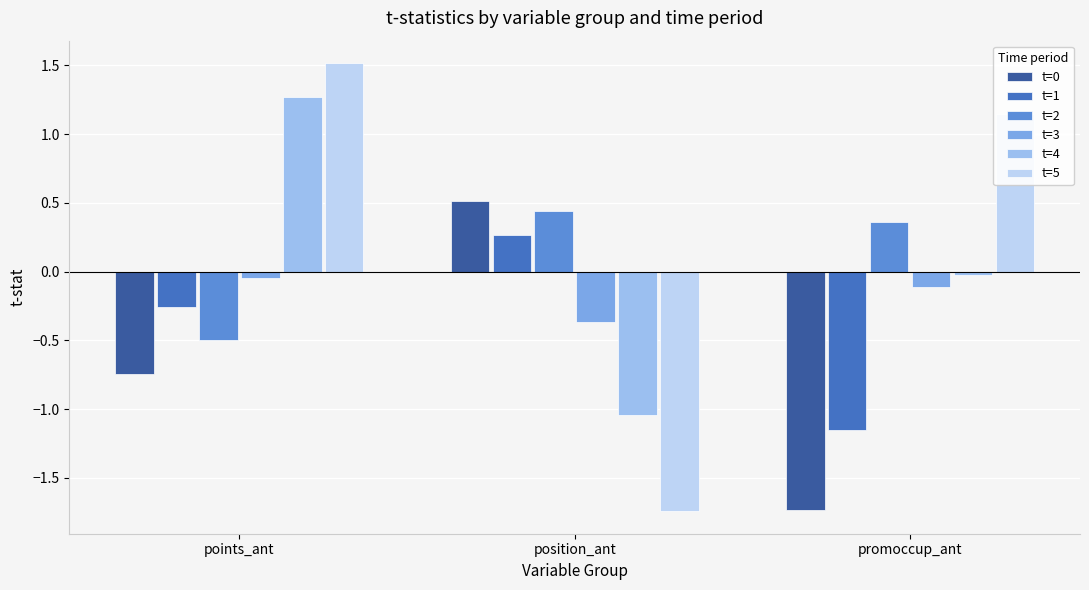

Is it true that t=1 equals 0.1 at position_ant?

False